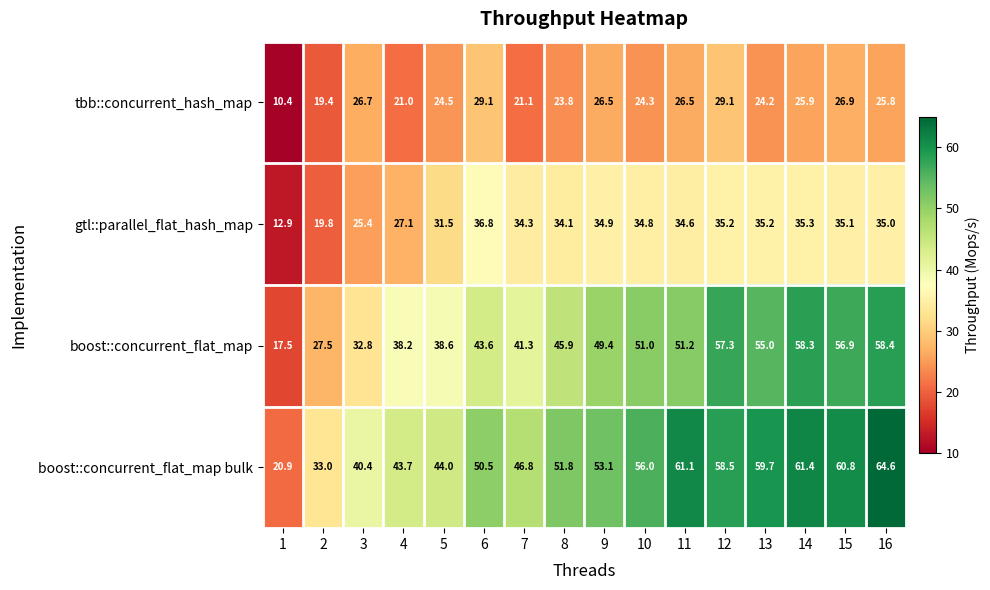

What is the minimum value shown in the chart?

10.4